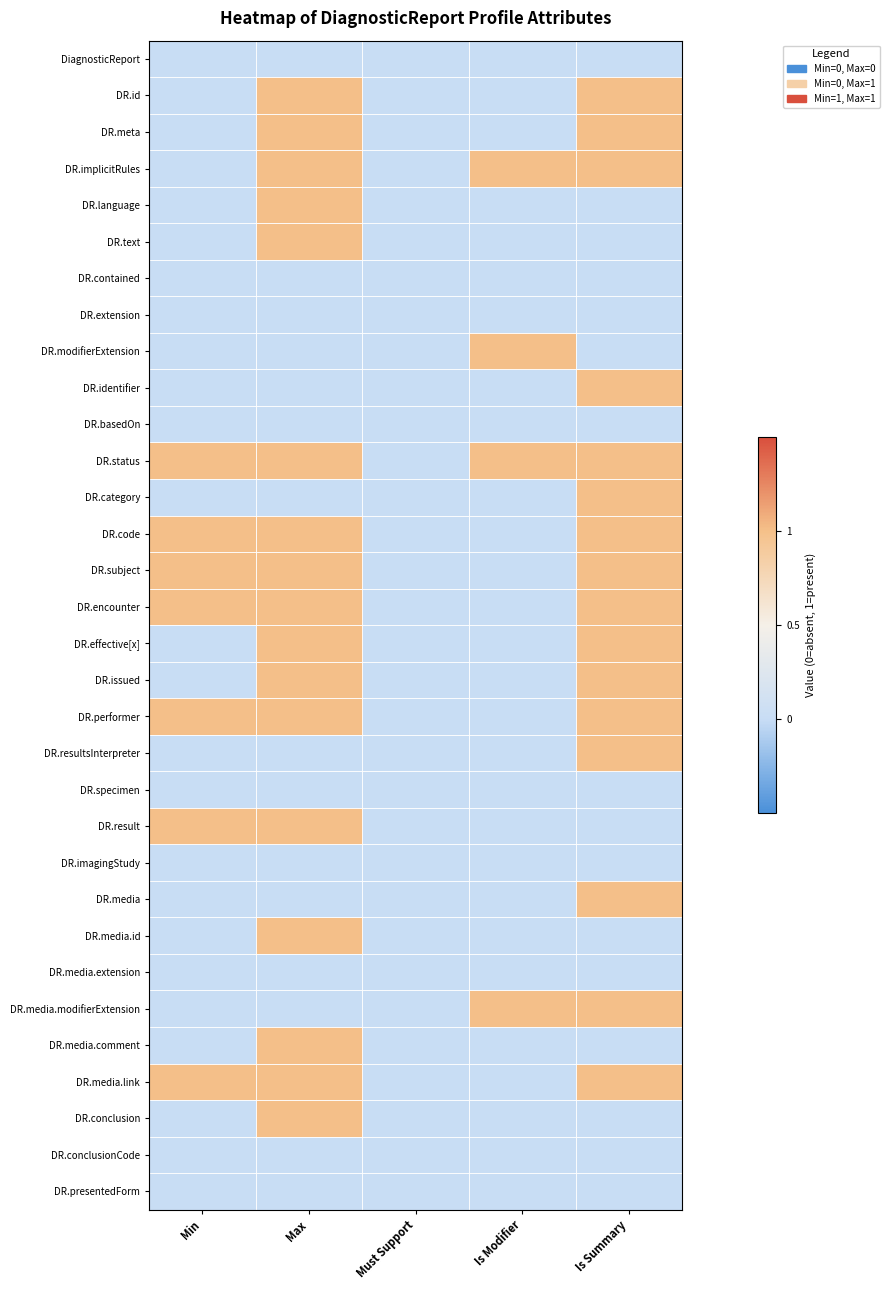

Which series has the largest total across all categories?

DR.status